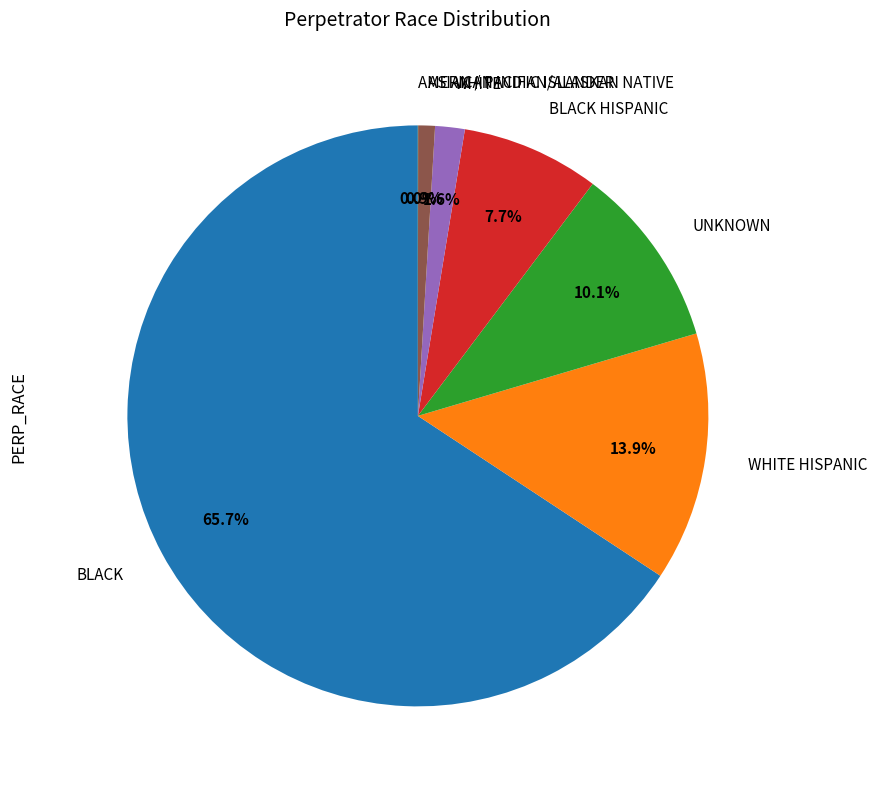

To the nearest percent, what is the difference between the largest and smallest slice percentages?

66%